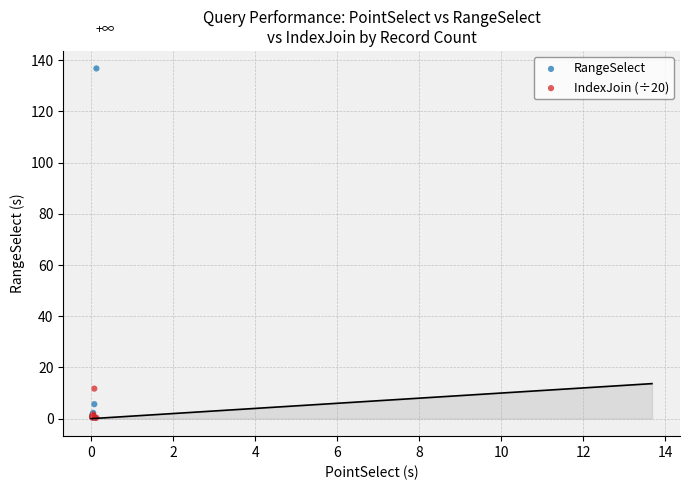

Across all series, what Y value is closest to 68?

11.7